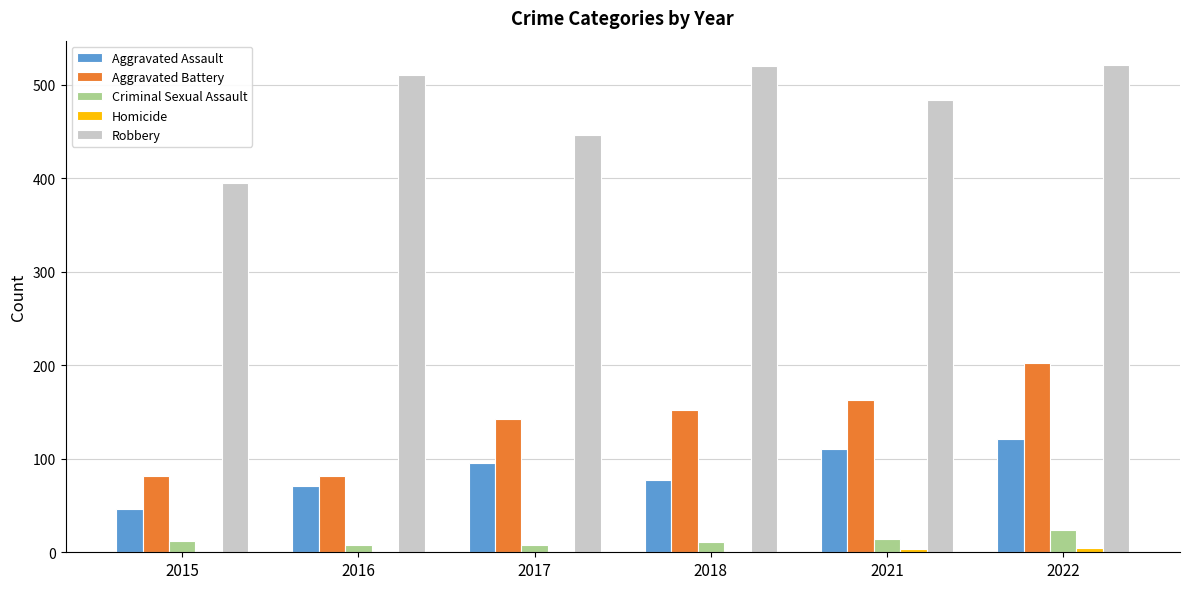

At which label is Aggravated Assault closest to 83?

2018